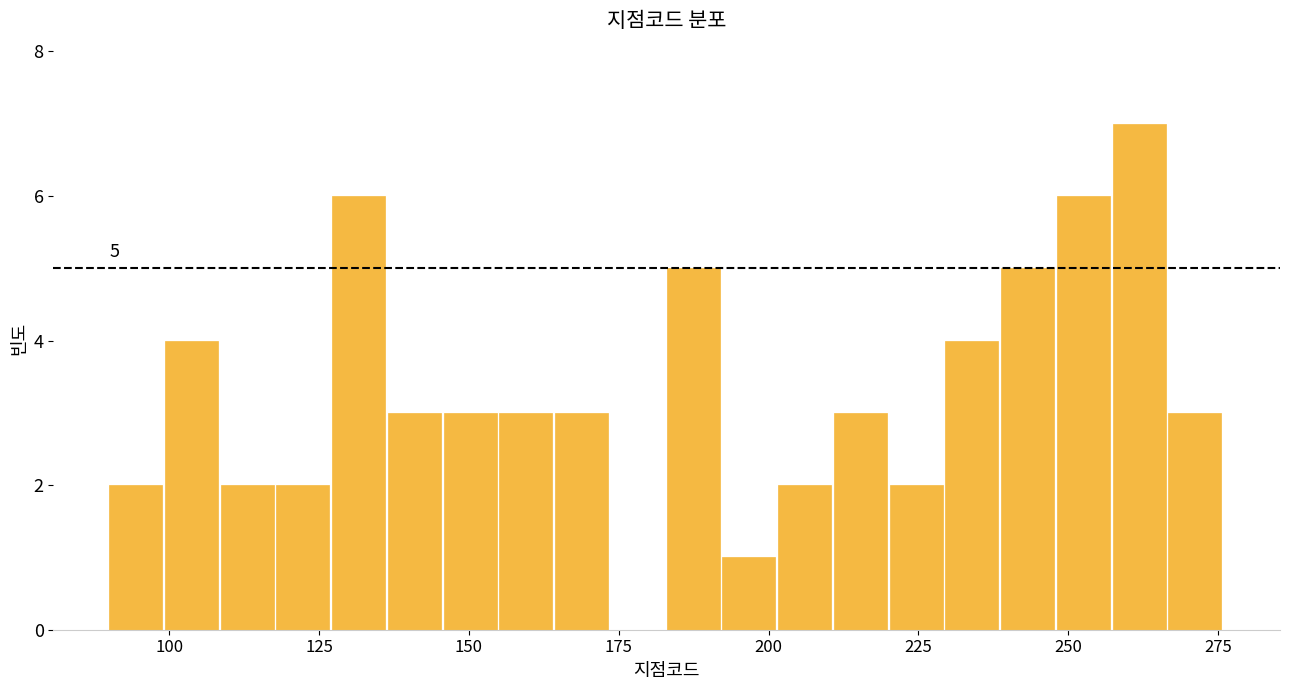

Read against the x-axis, roughly where is the centre of the tallest bar?

260